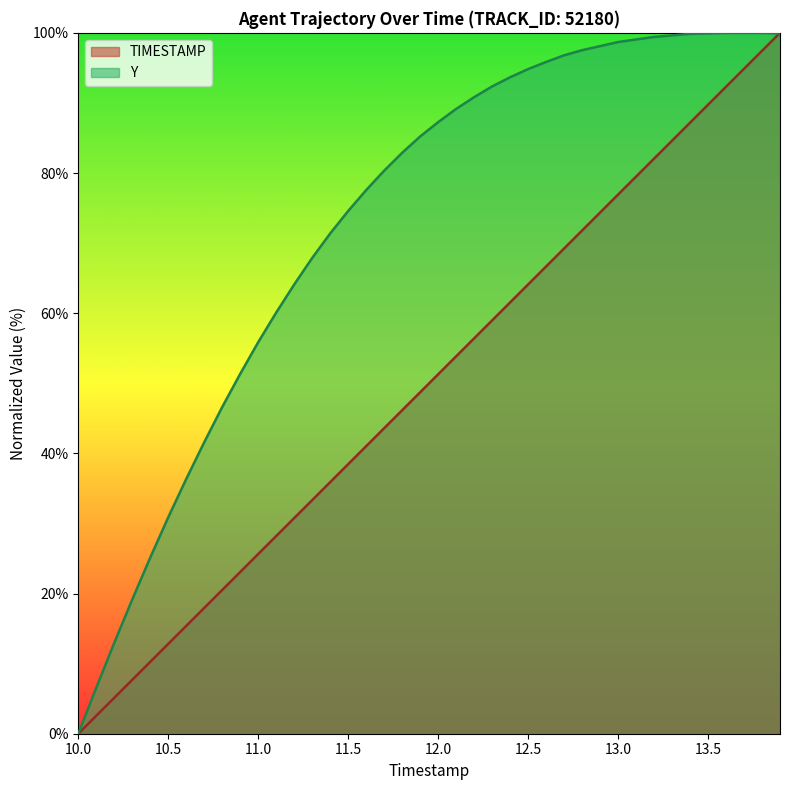

True or false: Y and TIMESTAMP intersect in this chart.

True